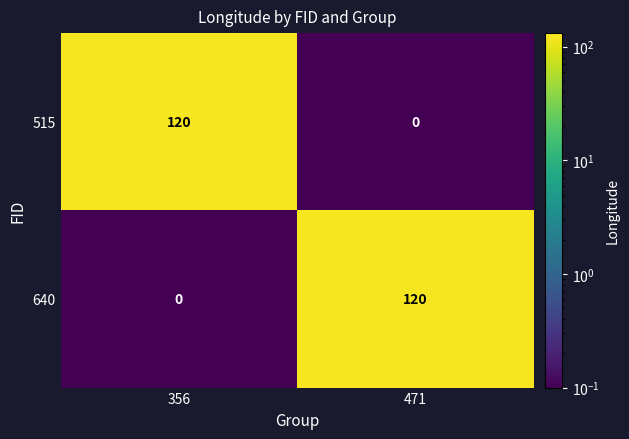

Which category has the lowest value in the 515 series?

471